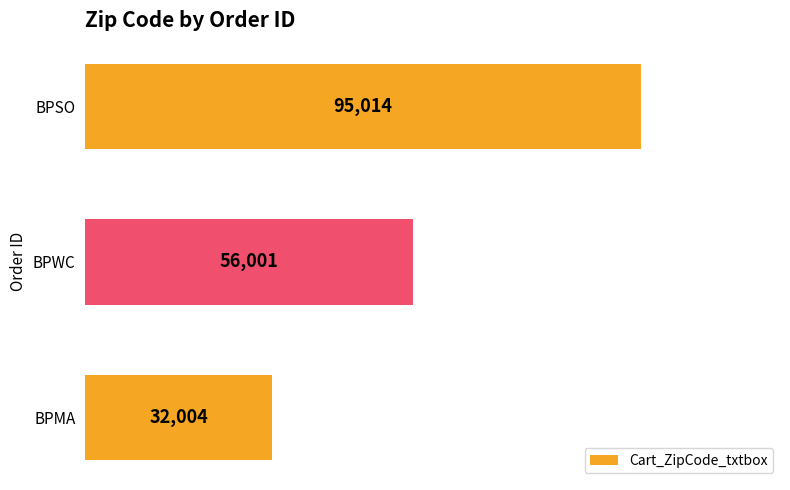

The value at BPSO is 95014. True or false?

True